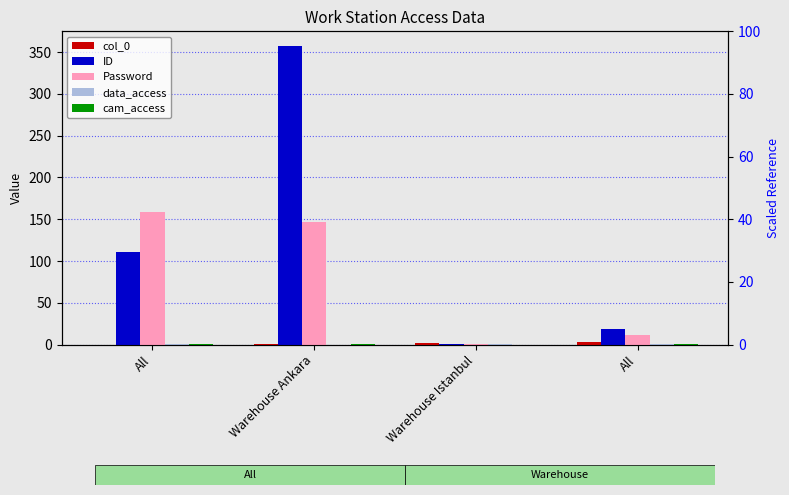

What is the total value across all series at Warehouse Ankara?

506